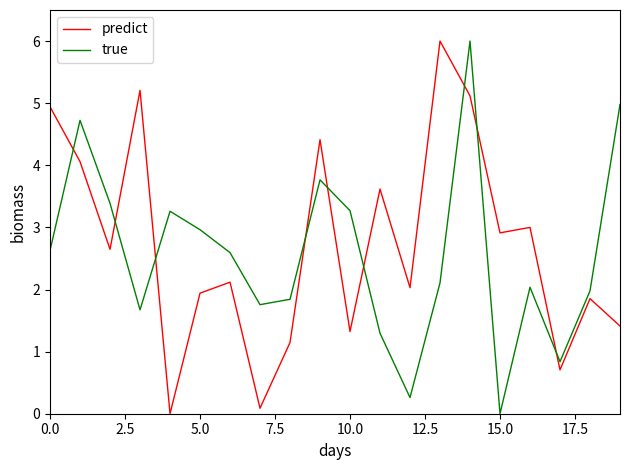

True or false: true and predict cross at least once.

True